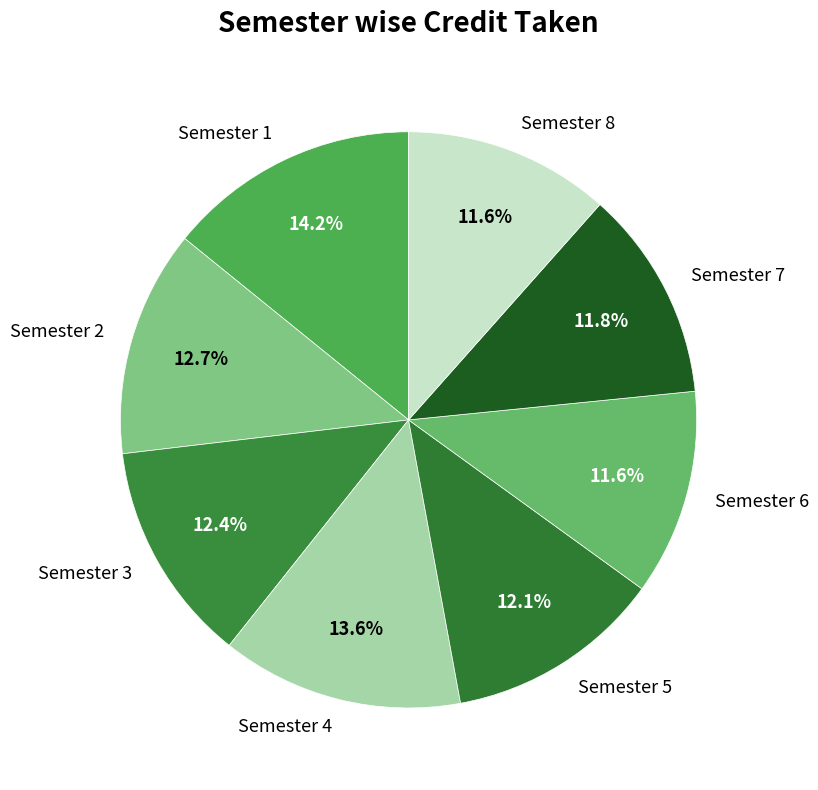

Is there a majority slice in this chart?

No